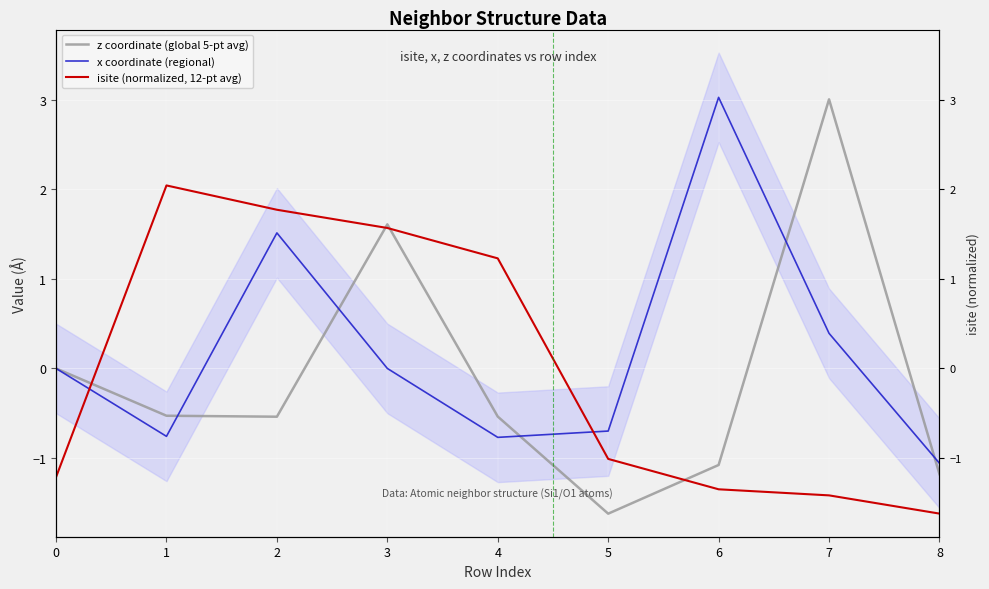

Reading left to right, what are all the values shown in this chart?

z coordinate (global 5-pt avg): 0.0	-0.5	-0.5	1.6	-0.5	-1.6	-1.1	3.0	-1.2
x coordinate (regional): 0.0	-0.8	1.5	0.0	-0.8	-0.7	3.0	0.4	-1.1
isite (normalized, 12-pt avg): -1.2	2.0	1.8	1.6	1.2	-1.0	-1.4	-1.4	-1.6